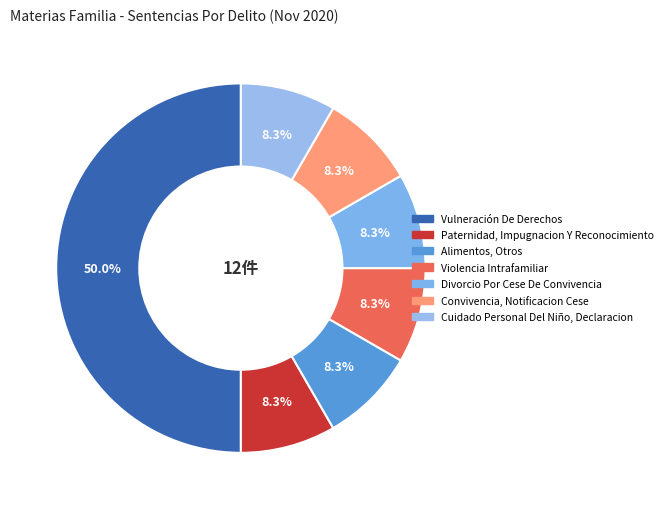

Rank the categories by value from highest to lowest.

Vulneración De Derechos, Paternidad, Impugnacion Y Reconocimiento, Alimentos, Otros, Violencia Intrafamiliar, Divorcio Por Cese De Convivencia, Convivencia, Notificacion Cese, Cuidado Personal Del Niño, Declaracion